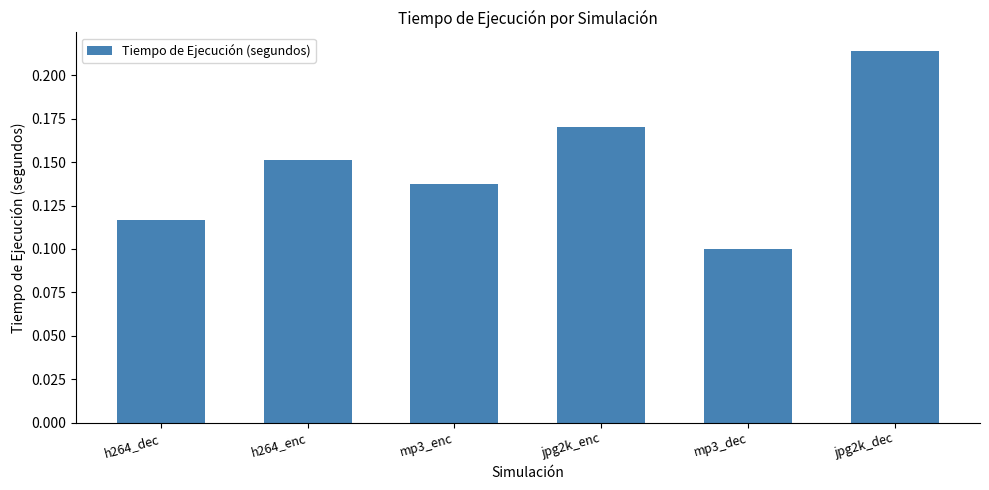

List the labels in order of value, smallest first.

mp3_dec, h264_dec, mp3_enc, h264_enc, jpg2k_enc, jpg2k_dec